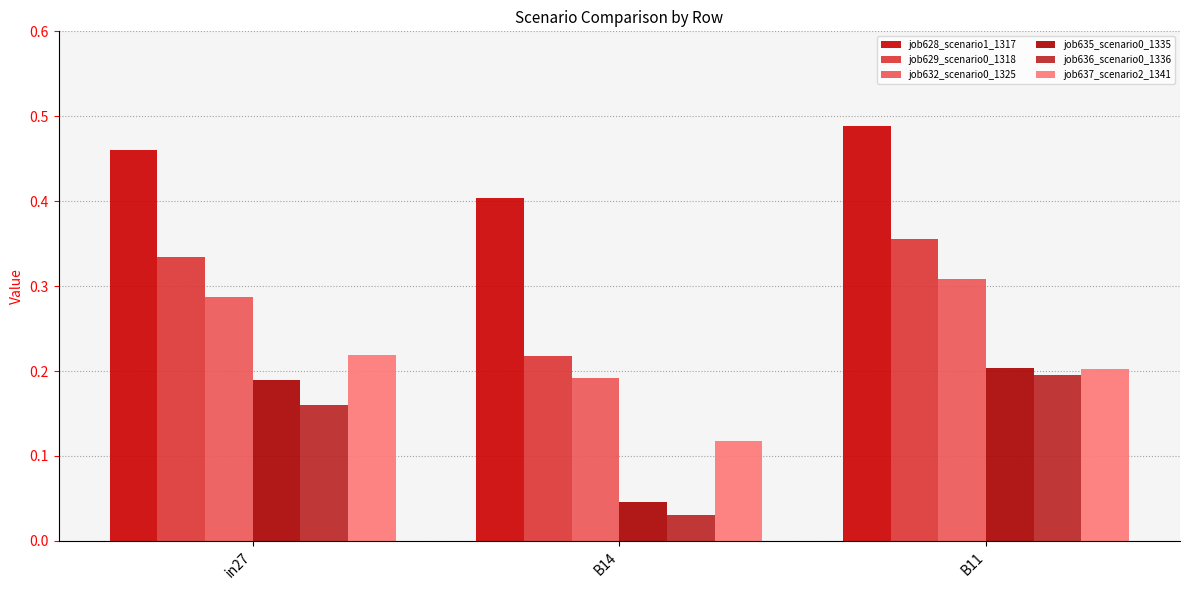

The value of job635_scenario0_1335 at in27 is 0.2. True or false?

True